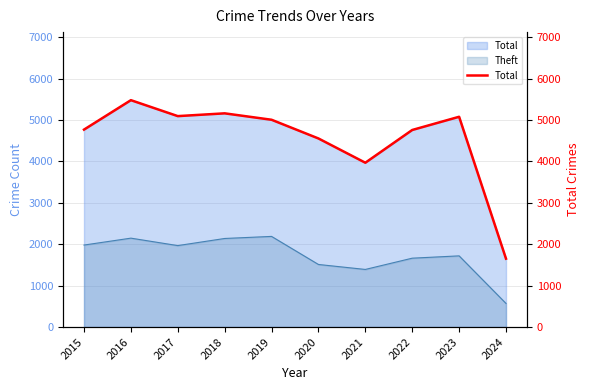

Which label corresponds to the largest value in the chart?

2016